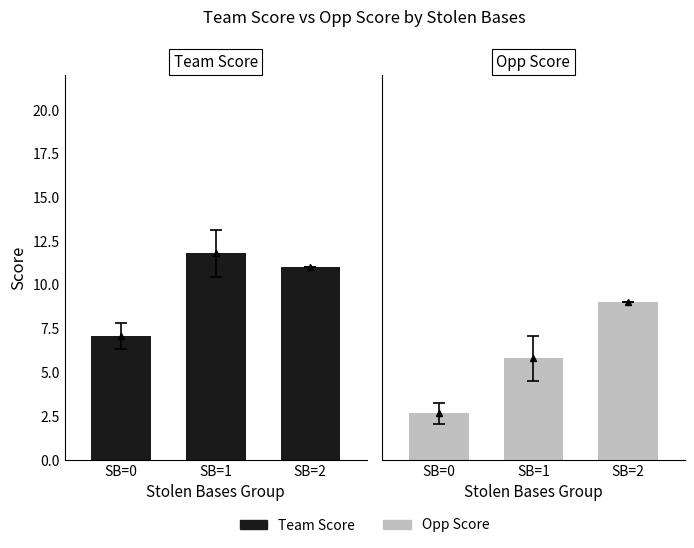

The team_score series shows 26 at 3. True or false?

False